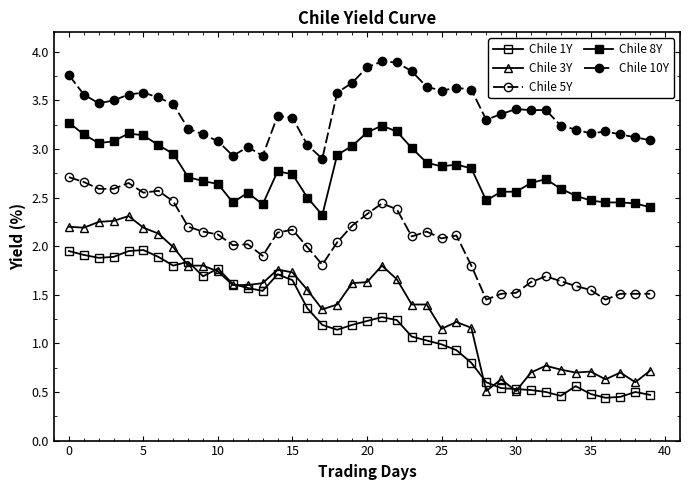

Is this an area chart (filled region under the line)?

No